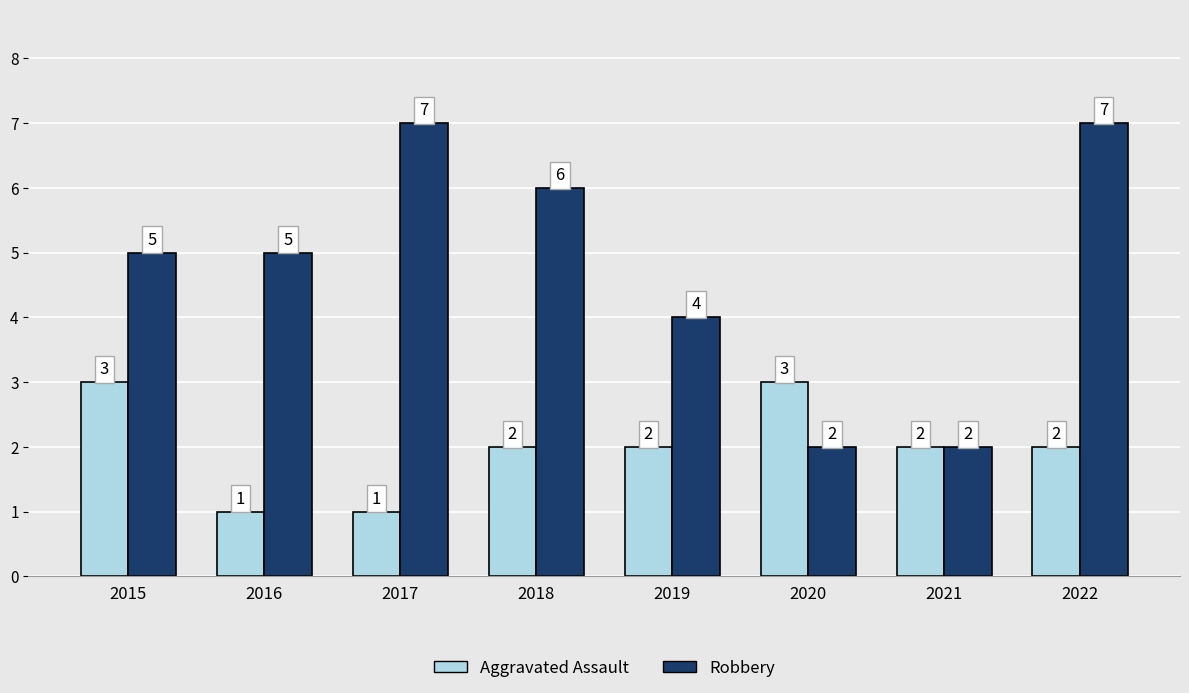

At how many categories does at least one series exceed 1?

8